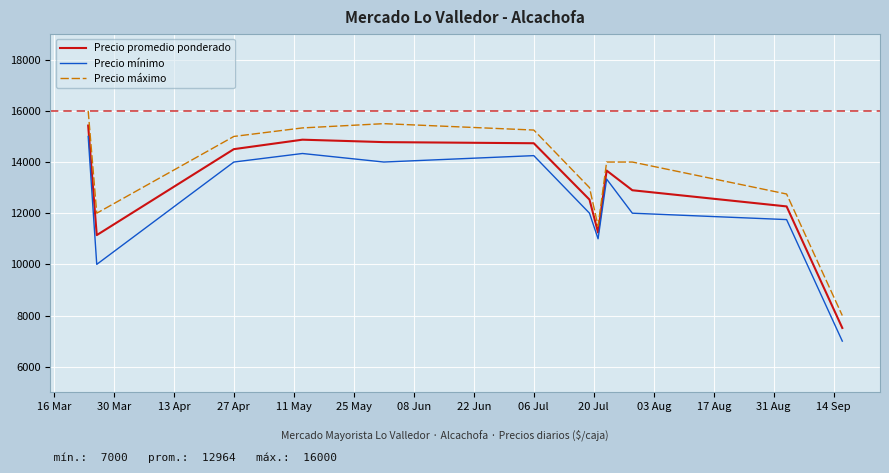

What is the difference between the second highest and second lowest values in the Precio mínimo series?

4333.3